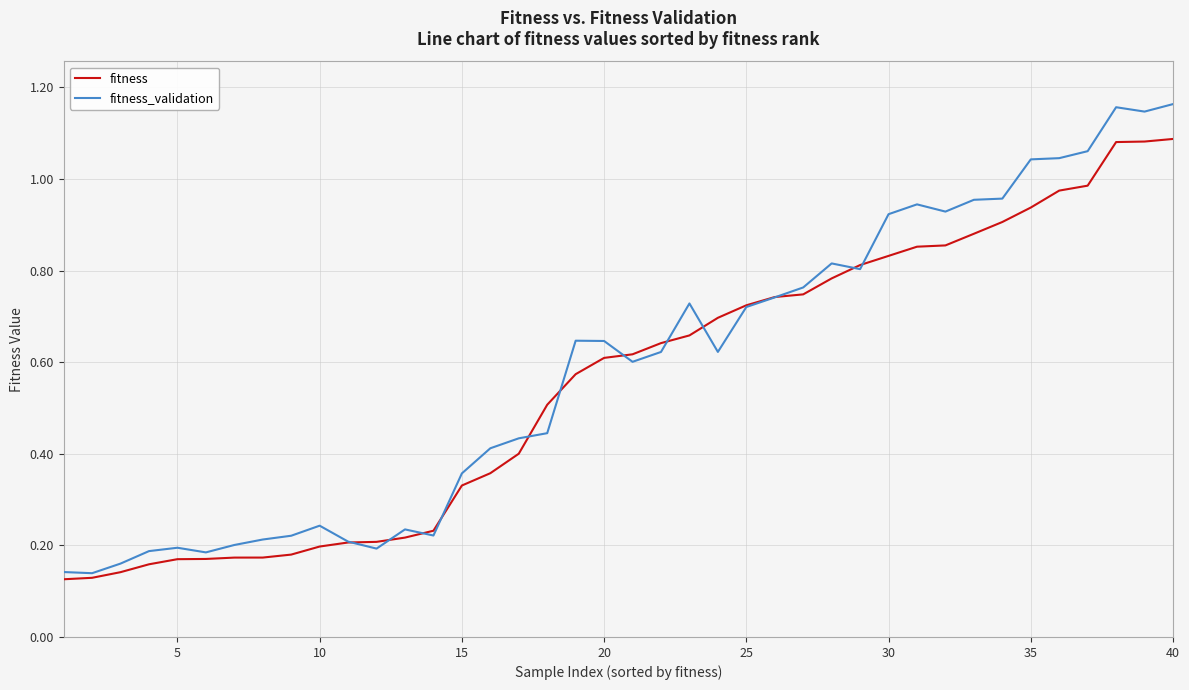

Does the chart have visible grid lines?

Yes